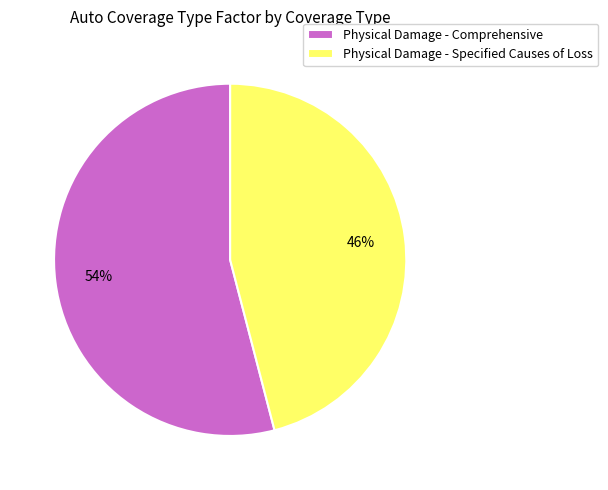

The Physical Damage - Comprehensive slice represents 54% of the pie. True or false?

True